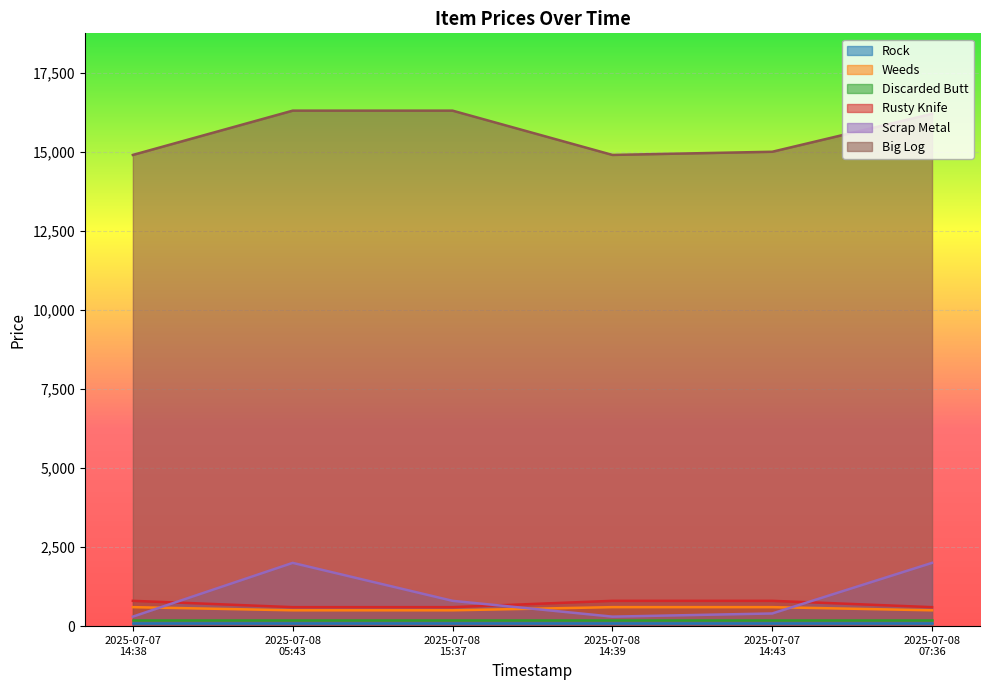

At how many categories does at least one series exceed 5500?

6